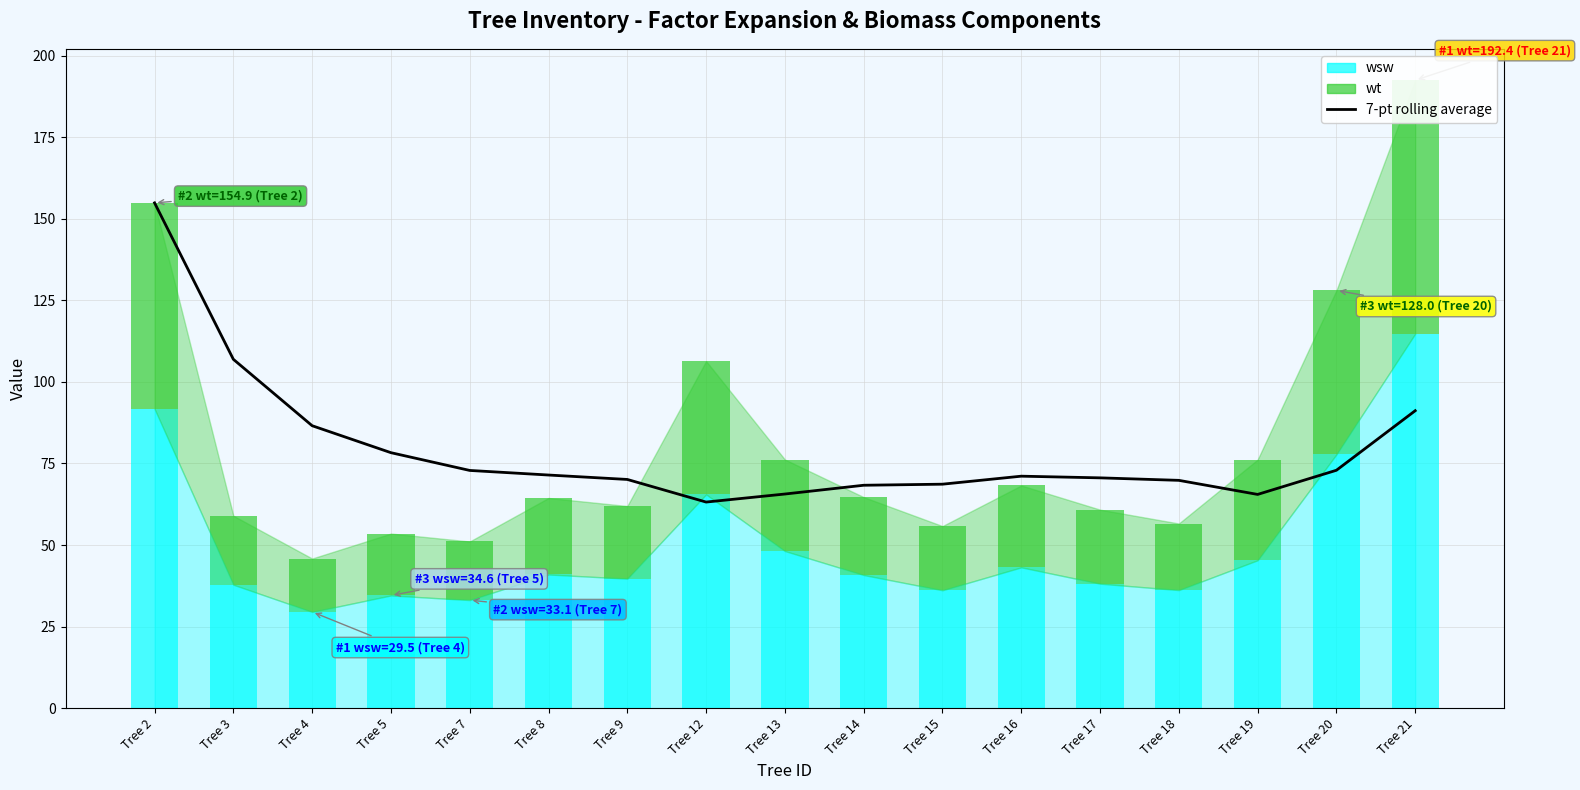

True or false: the data shows 63.2 at Tree 12.

True